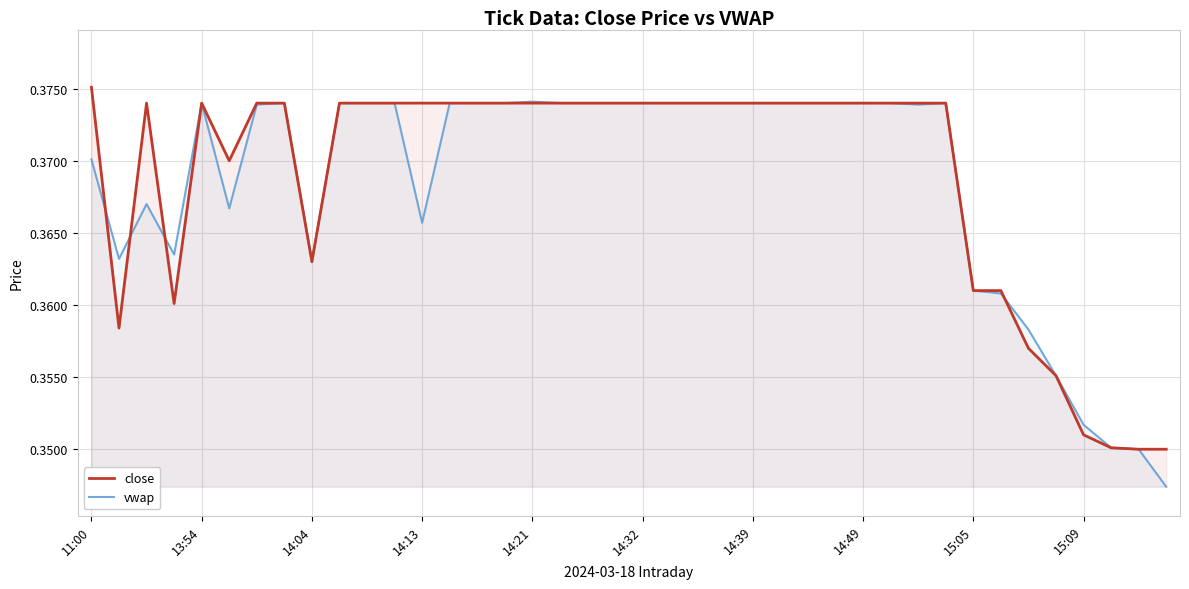

How many series are shown in this chart?

2